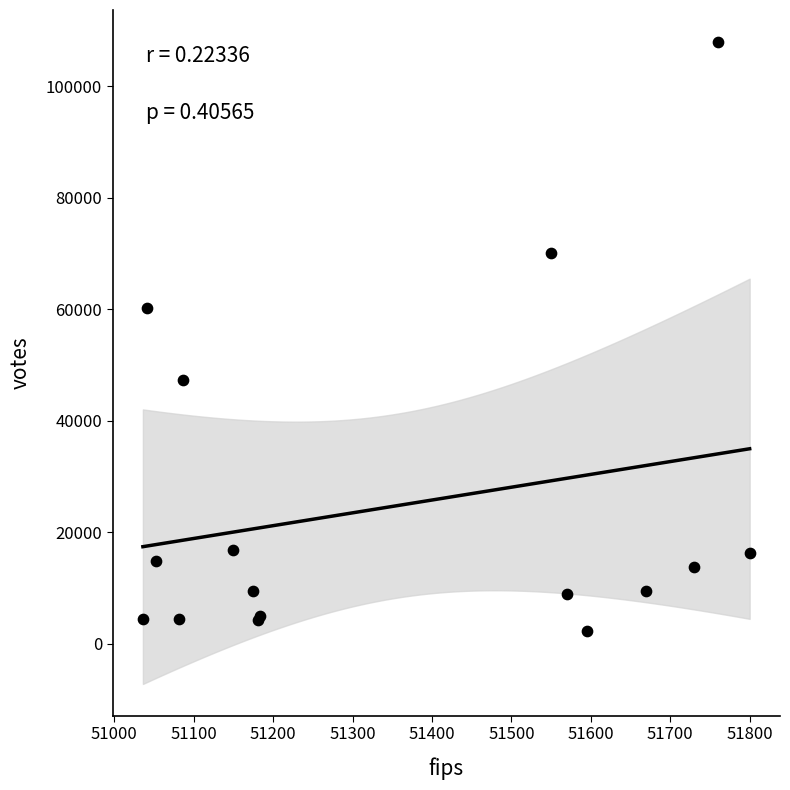

What Y value in the scatter plot is closest to 55088?

60175